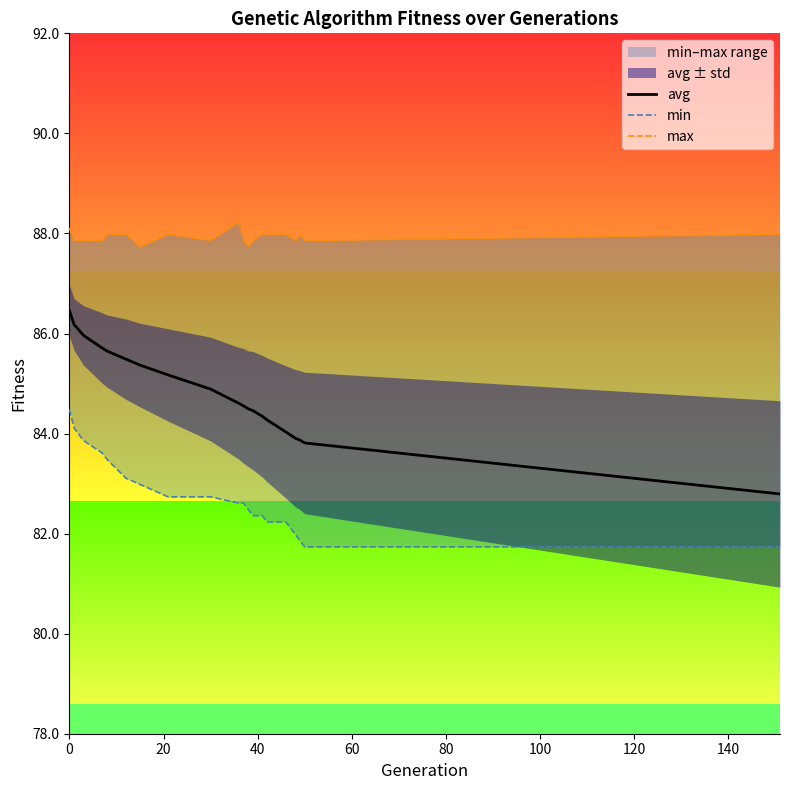

Reading left to right, extract all data points from this chart.

avg: 86.5	86.2	86.0	85.7	85.6	85.5	85.4	85.2	84.9	84.6	84.6	84.5	84.5	84.3	84.3	84.0	83.9	83.9	83.8	82.8
min: 84.5	84.1	83.9	83.6	83.5	83.1	83.0	82.7	82.7	82.6	82.6	82.5	82.4	82.4	82.2	82.2	82.0	81.9	81.7	81.7
max: 88.1	87.9	87.9	87.9	88.0	88.0	87.7	88.0	87.9	88.2	87.9	87.7	87.9	88.0	88.0	88.0	87.9	88.0	87.9	88.0